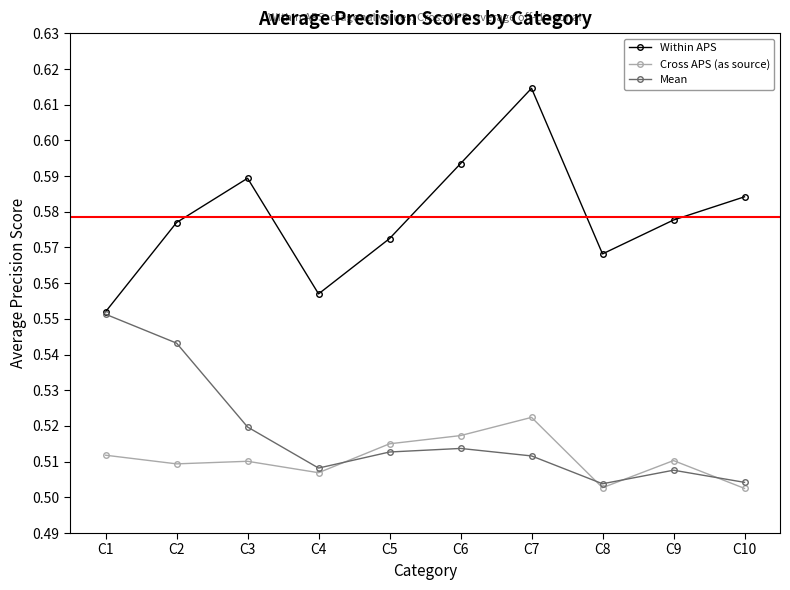

Between C4 and C10, which series saw the biggest shift?

Within APS